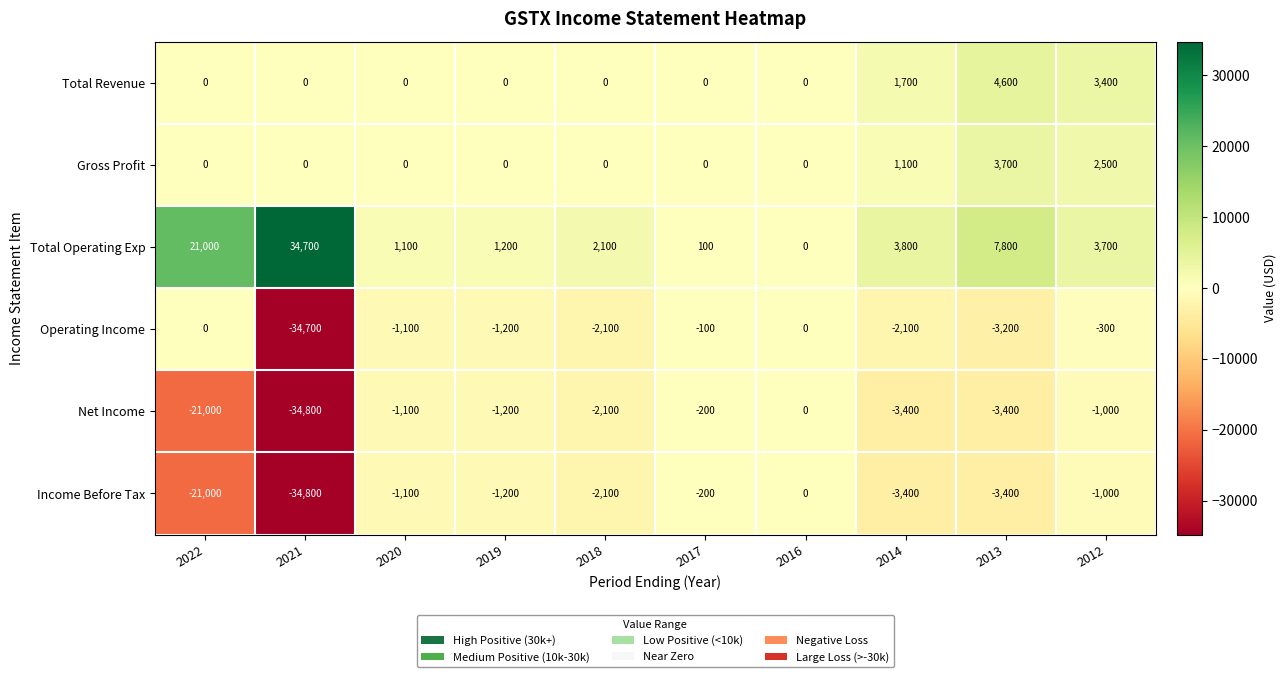

What is the average value of the Total Revenue series?

970